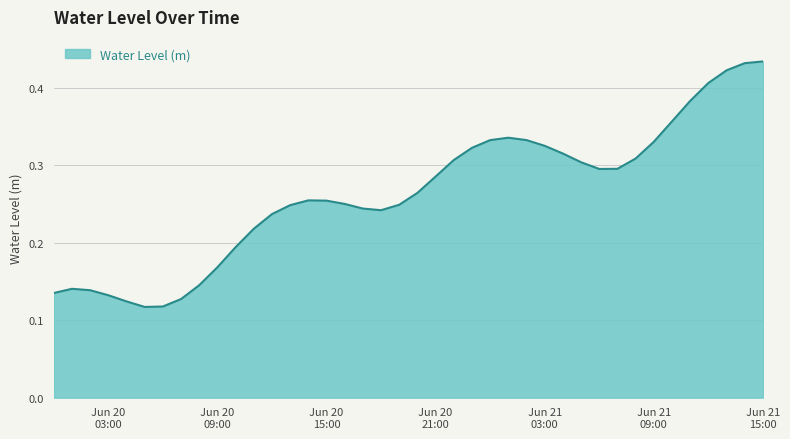

Where is the data nearest to the value 0?

2024-06-20 05:00:00